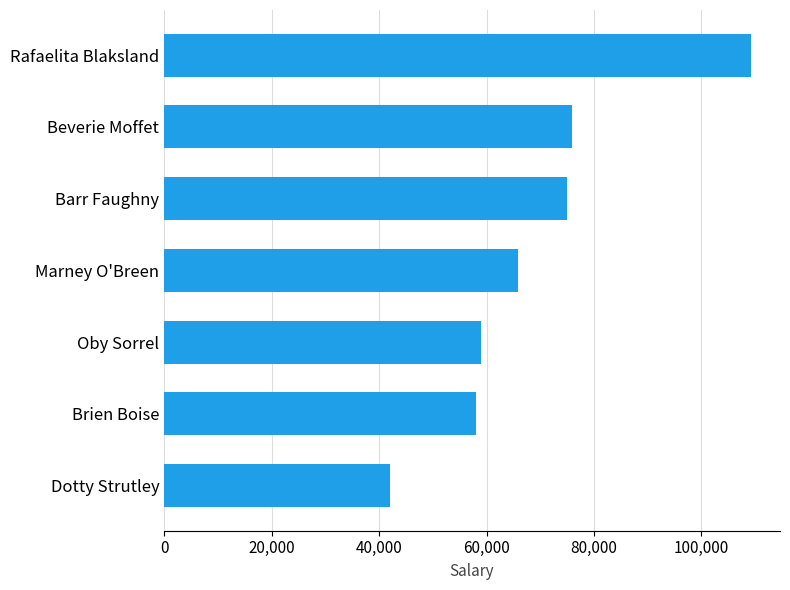

What is the approximate value at Dotty Strutley, to the nearest 100?

42000